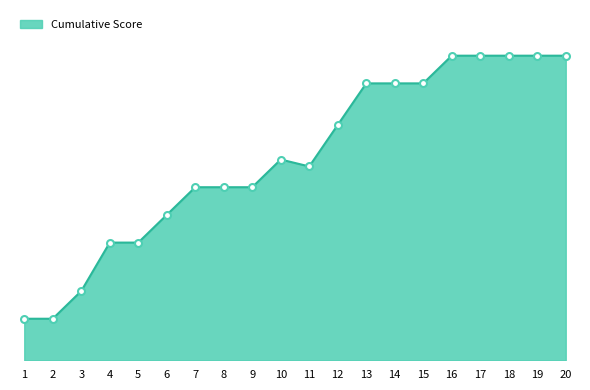

What is the change in value from 1 to 6?

+75